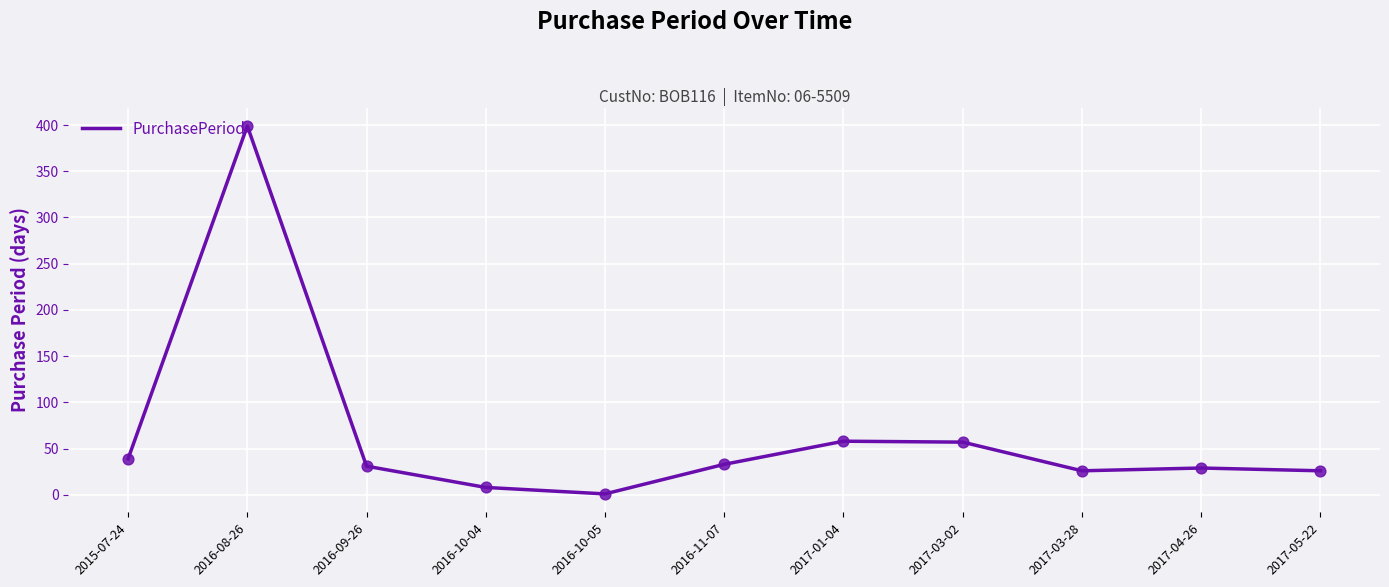

Which has a higher value, 2015-07-24 or 2017-05-22?

2015-07-24